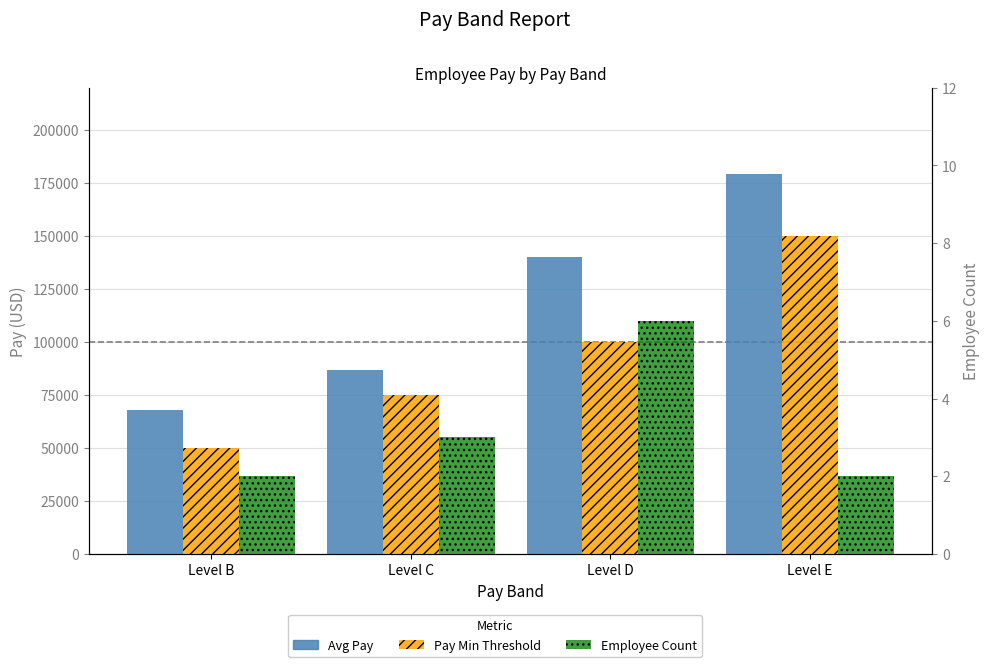

How many data points in Avg Pay are above 139954?

2